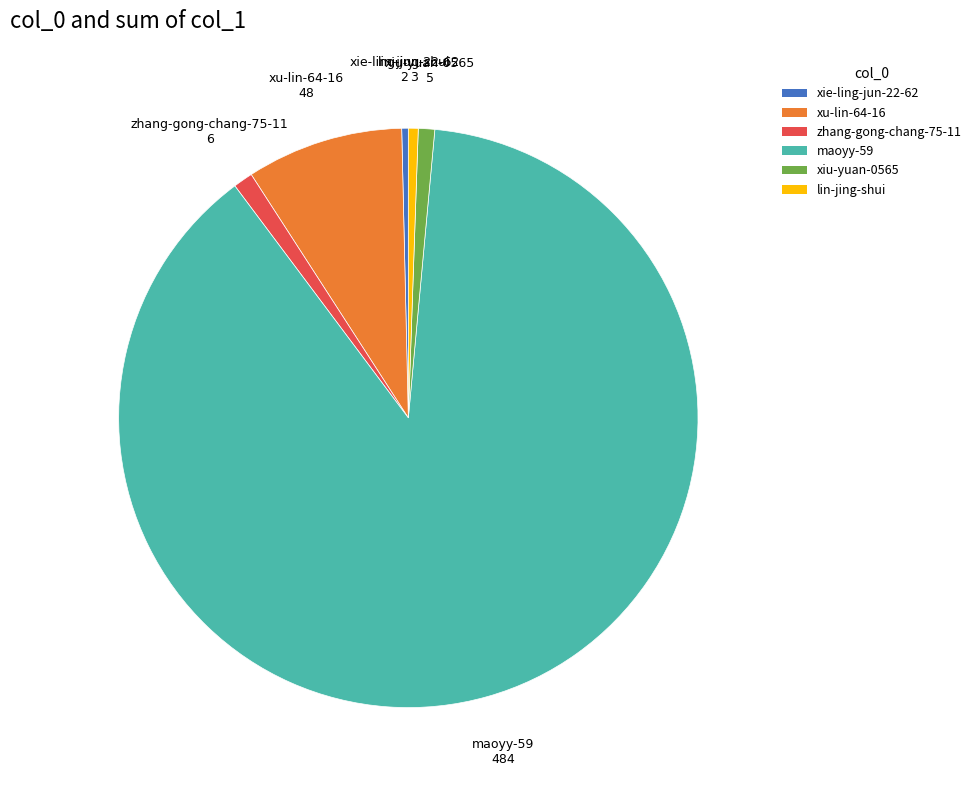

Between xiu-yuan-0565 and xie-ling-jun-22-62, which is larger?

xiu-yuan-0565